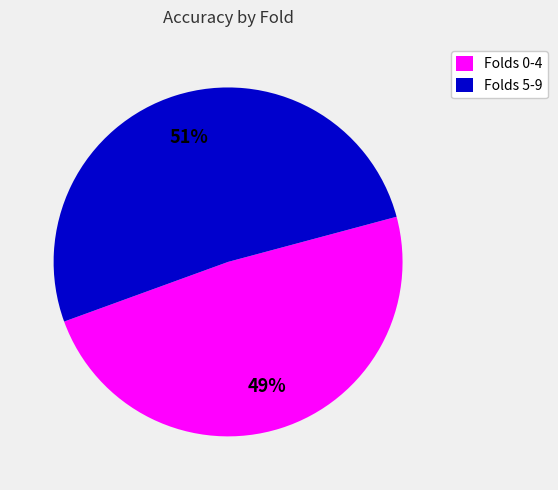

Do Folds 5-9 and Folds 0-4 together represent more than half of the pie?

Yes